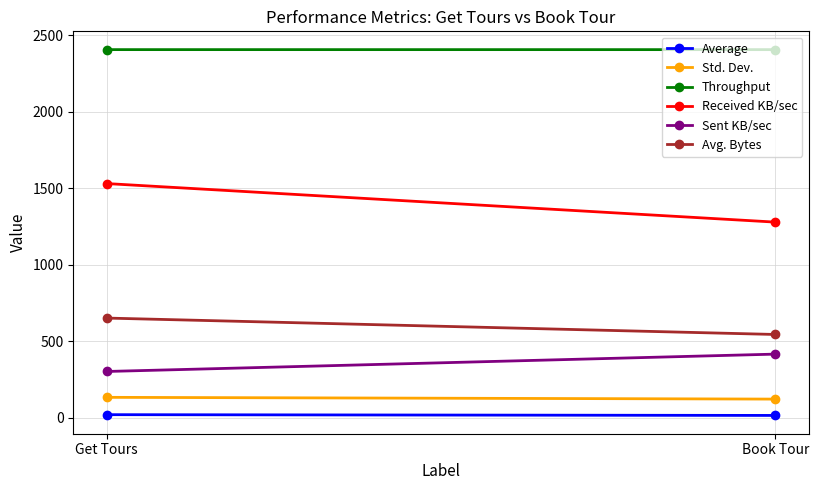

List the labels in order of Std. Dev. value, largest first.

Get Tours, Book Tour